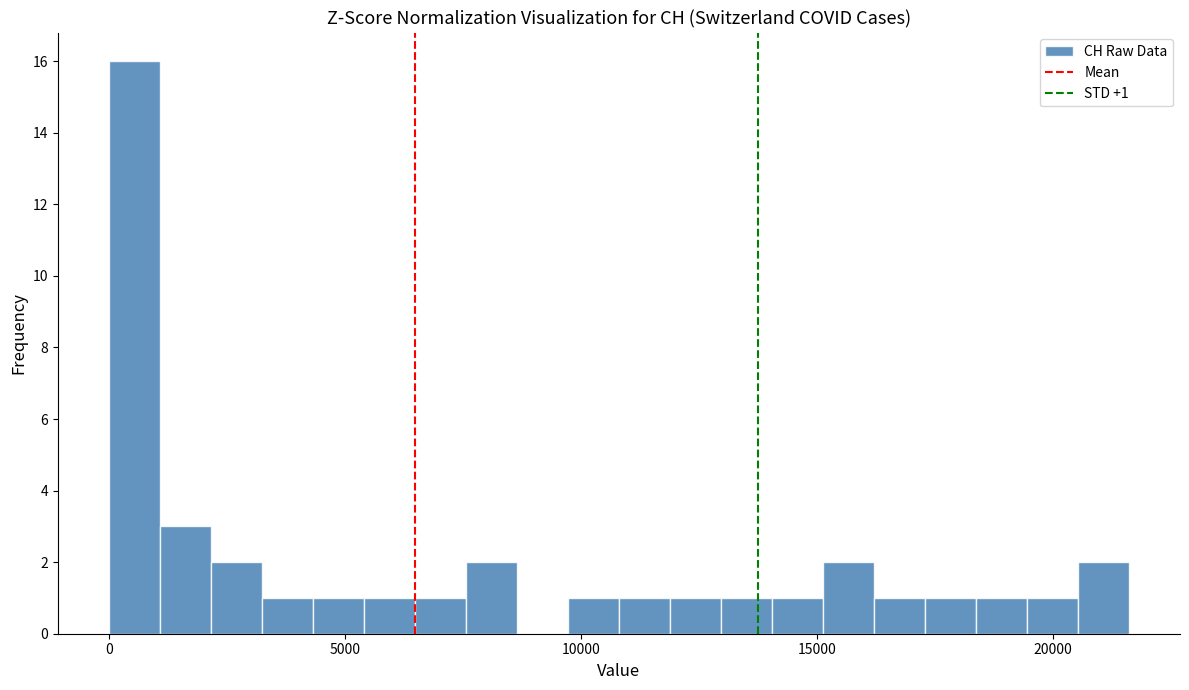

Read against the x-axis, roughly where is the centre of the tallest bar?

500